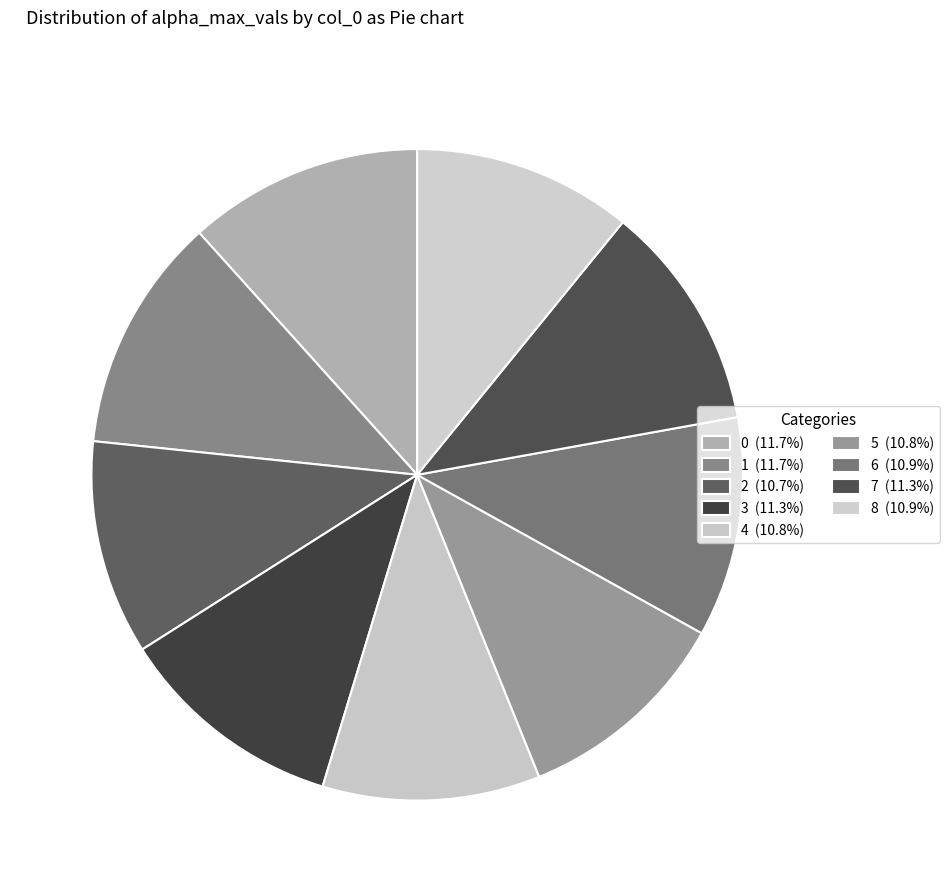

Is there any slice that represents more than half of the pie?

No